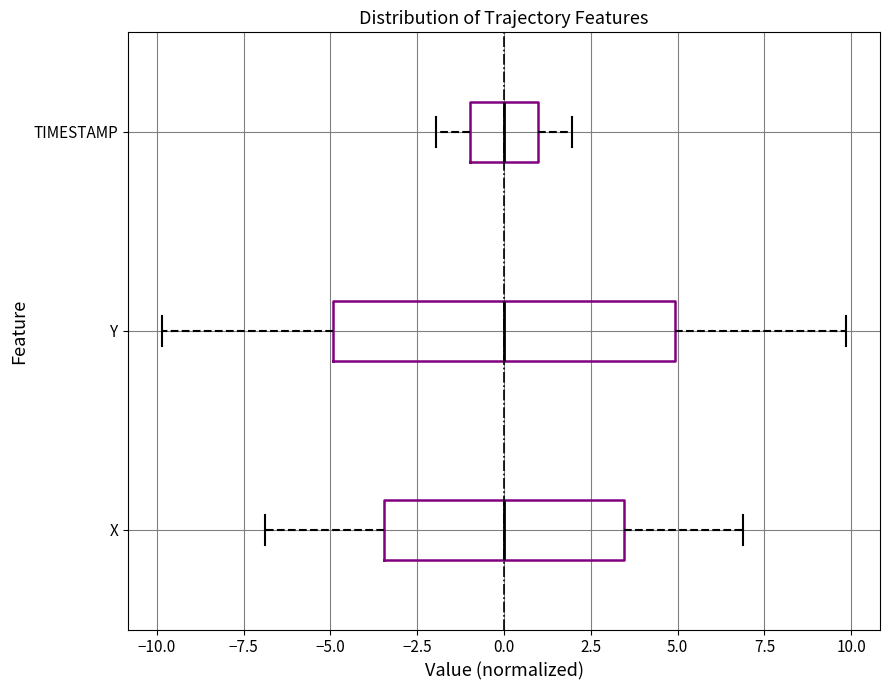

Comparing the boxes themselves (not the whiskers), which one is the widest?

Y